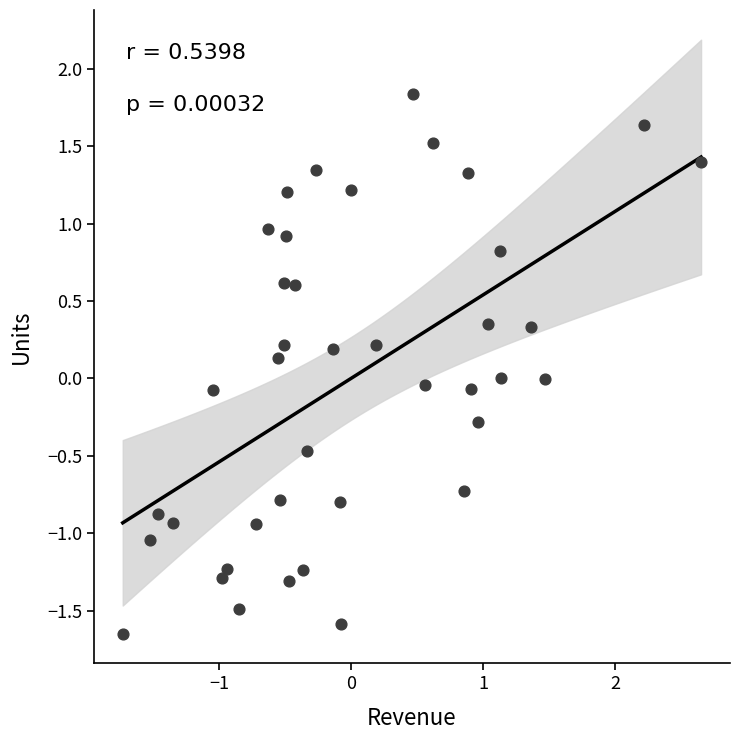

What is the range of Y values (max minus min)?

3.5